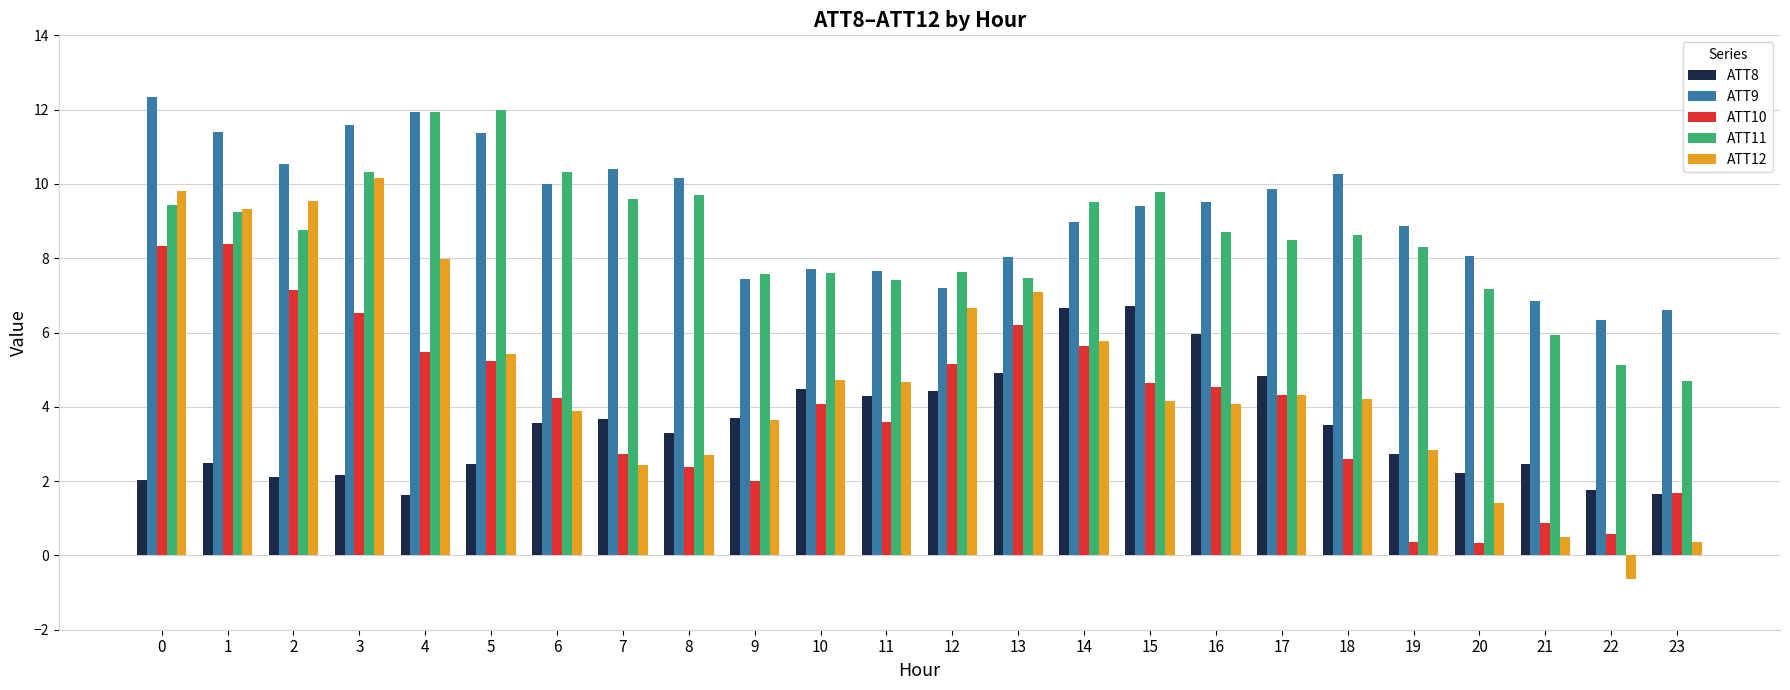

True or false: ATT11 has a value of 9.8 at 15.

True